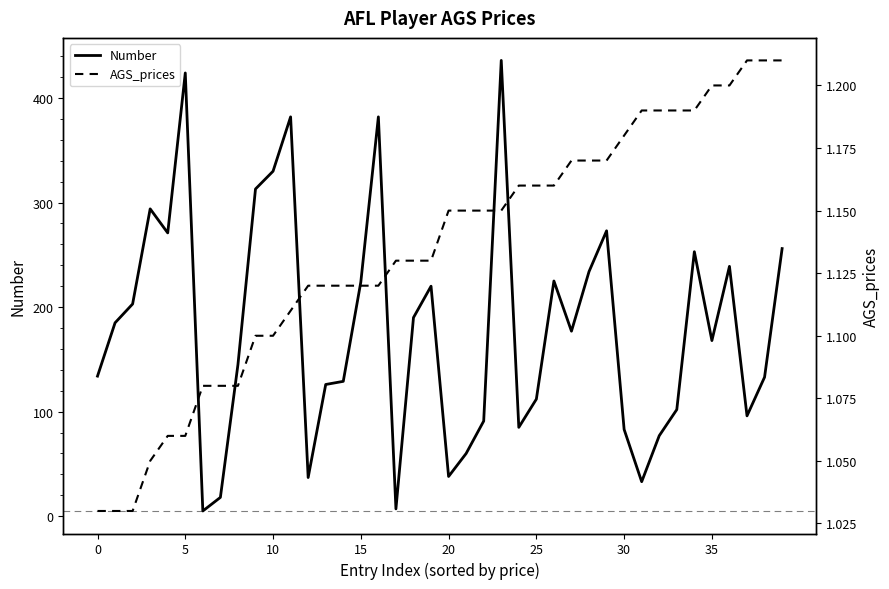

The value of Number at 20 is 63. True or false?

False